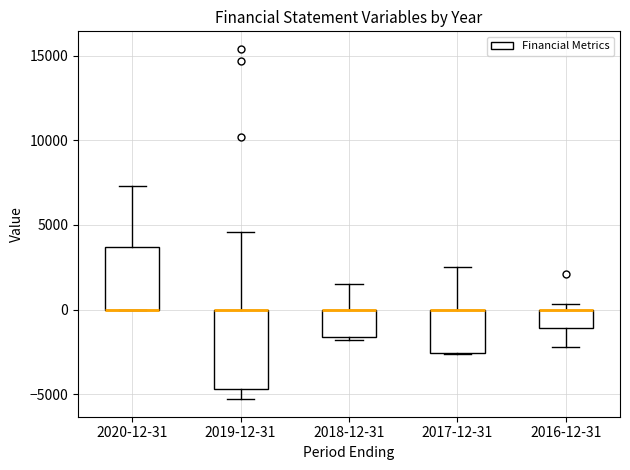

Comparing the boxes themselves (not the whiskers), which one is the tallest?

2019-12-31